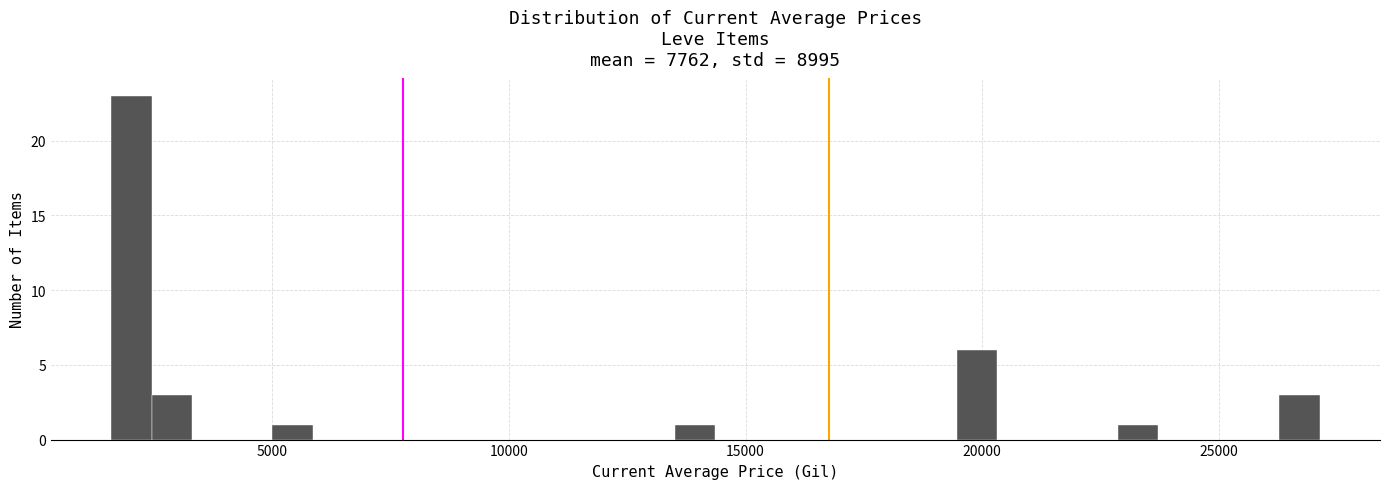

Read against the x-axis, roughly where is the centre of the tallest bar?

2000